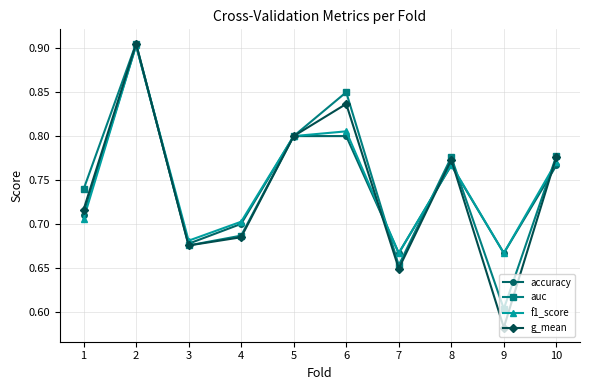

What are all the series names shown in the legend?

accuracy, auc, f1_score, g_mean